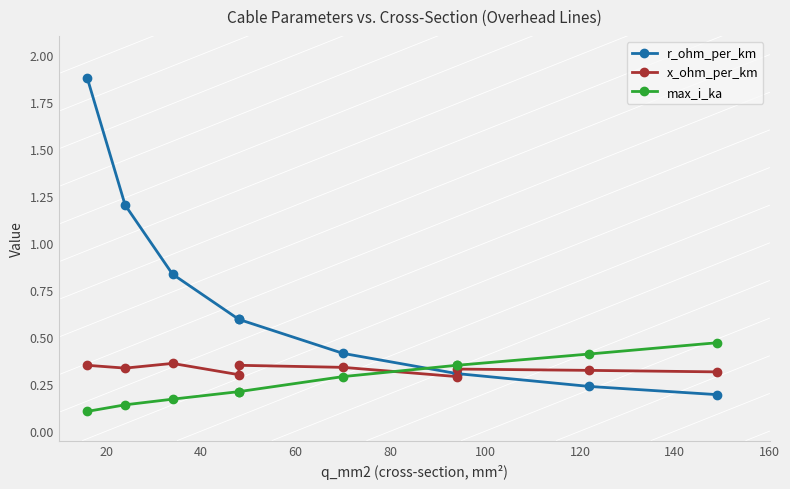

What is the difference between the max_i_ka values at 120 and 80?

0.1